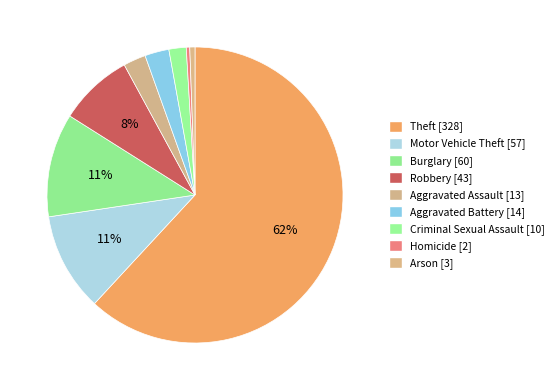

How many slices are in this pie chart?

9